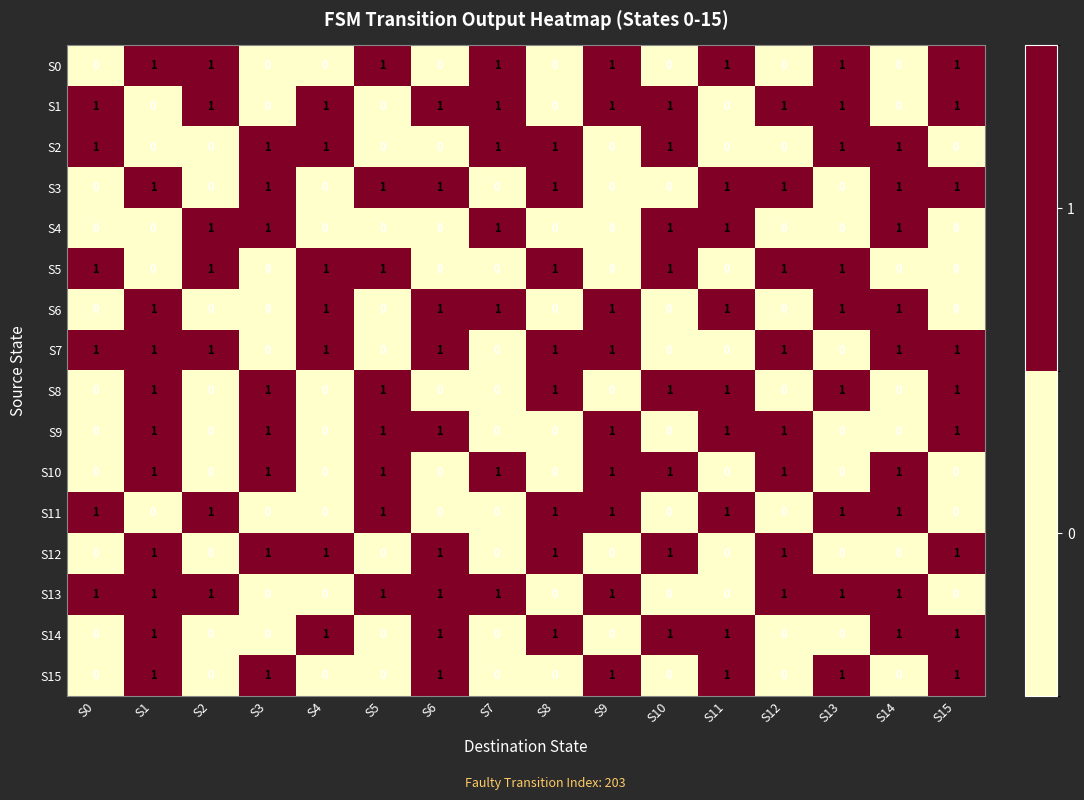

What is the sum of all S4 values?

6